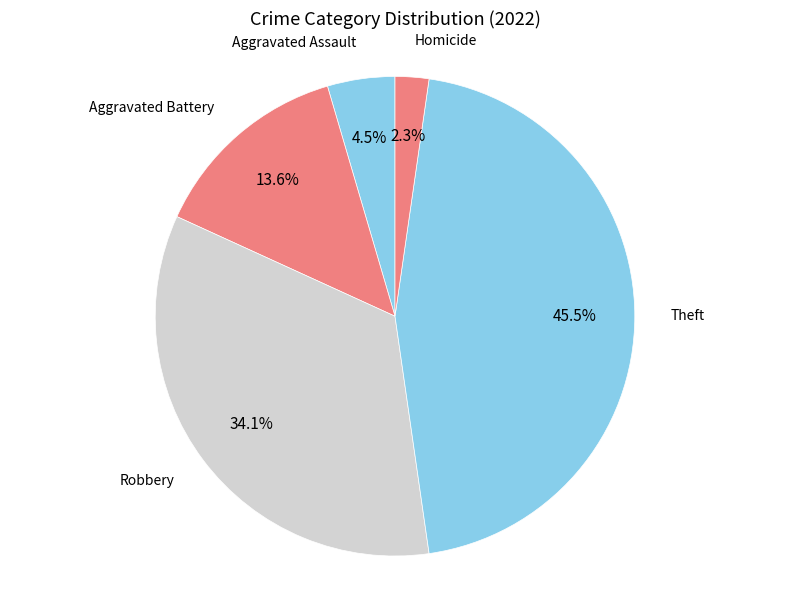

How many segments does this pie chart have?

5